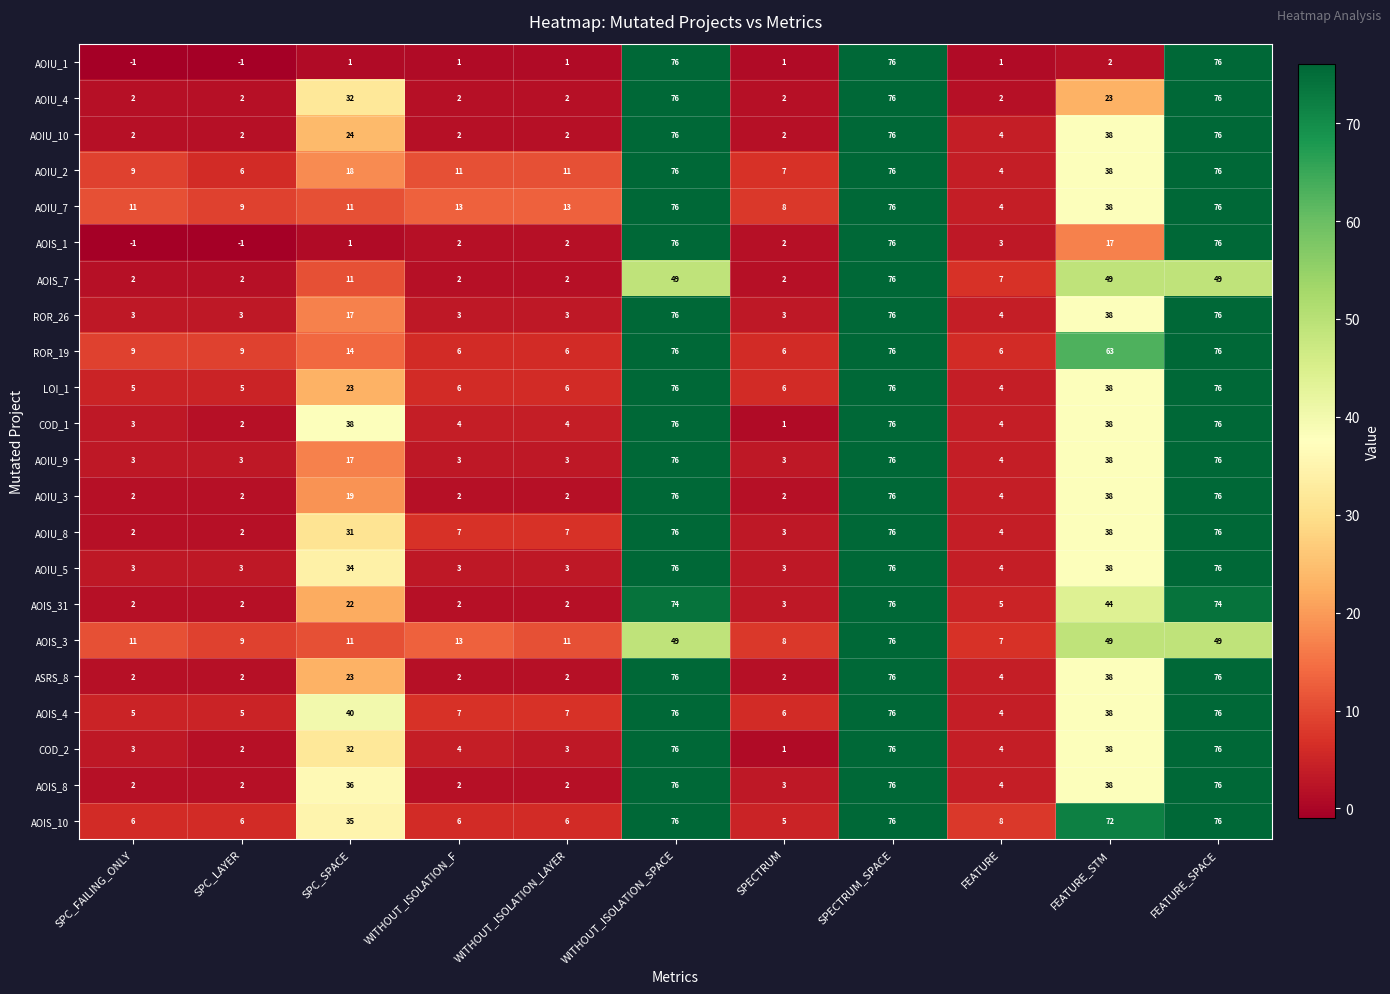

What is the difference between the second highest and minimum values in the AOIU_4 series?

74